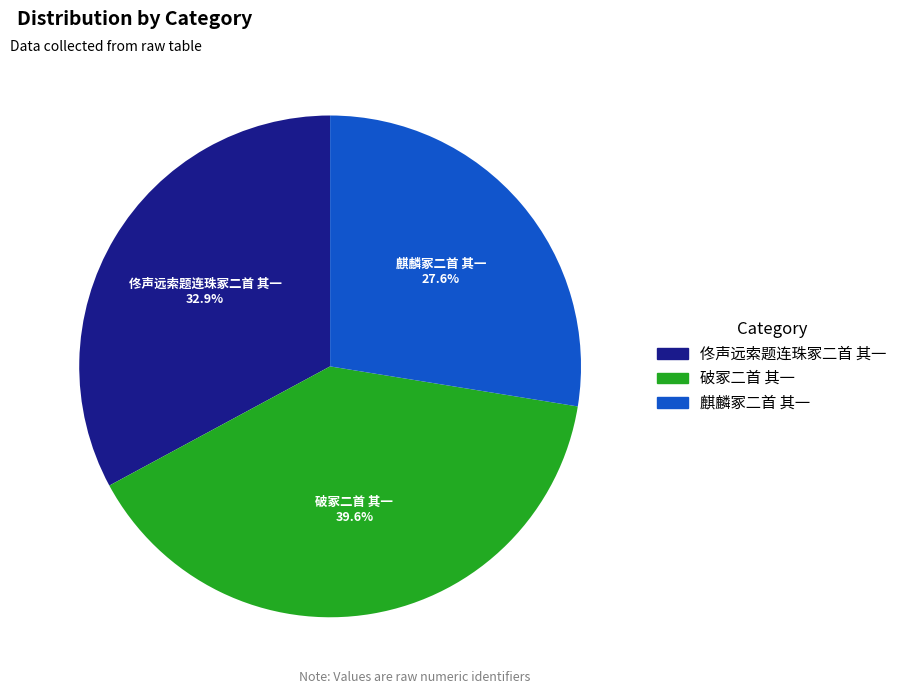

True or false: 麒麟冢二首 其一 accounts for 28% of the total.

True